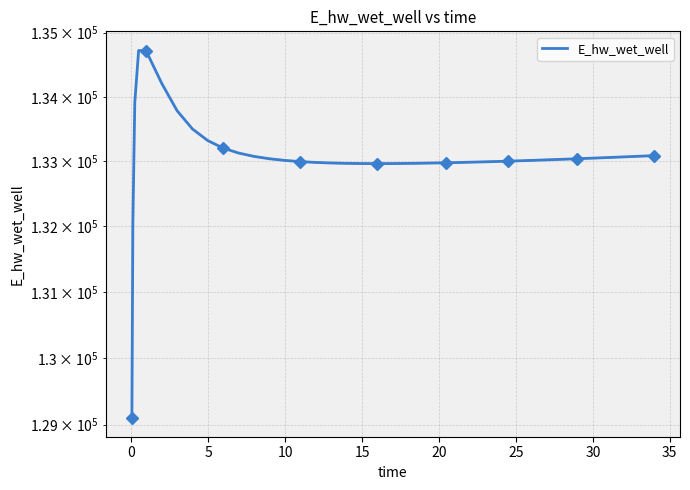

Is it true that the value at 38 is 208121.6?

False